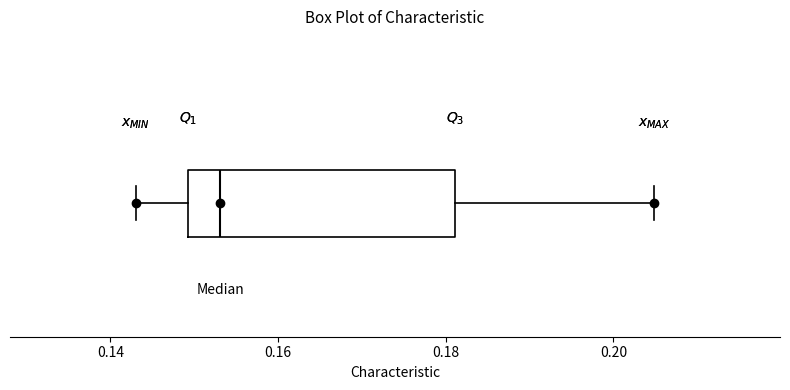

Where is the right edge of the box on the x-axis? The values are not printed on the chart, so give them approximately, as read against the axis.

0.182